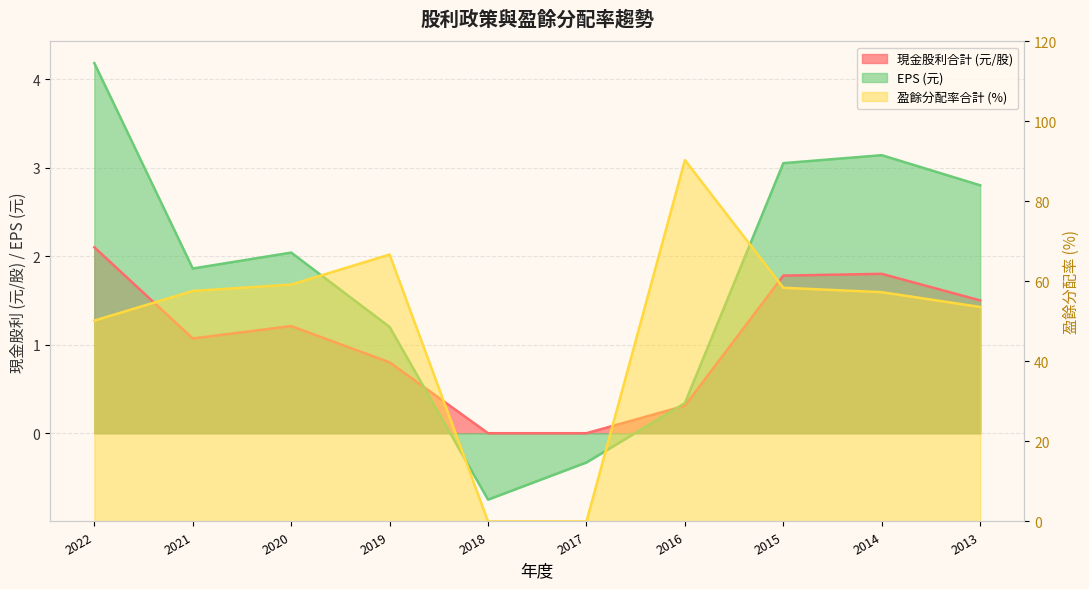

How many interior local peaks does the EPS series have?

2